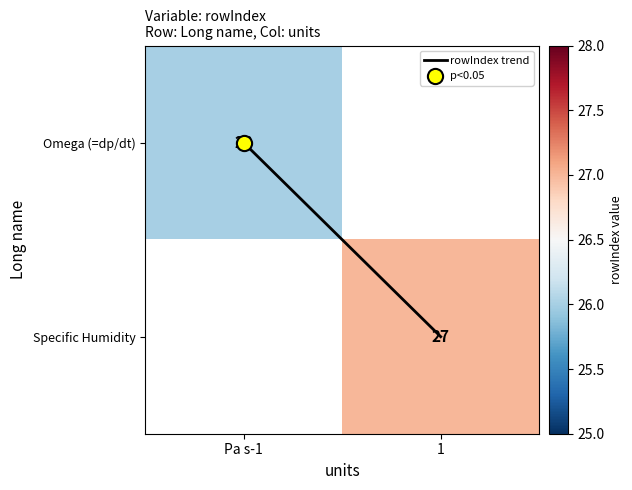

What value does the rowIndex trend series have at 1?

1.0